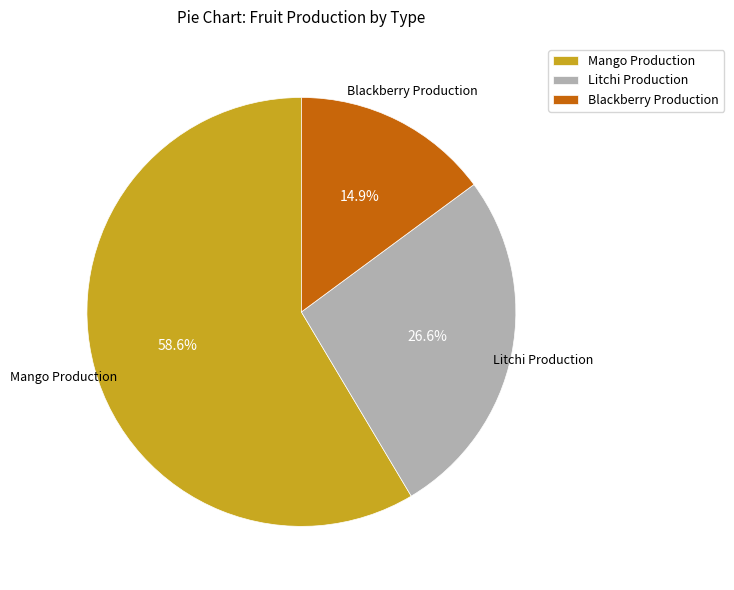

Approximately how many times larger is the value at Blackberry Production compared to Mango Production?

0.3